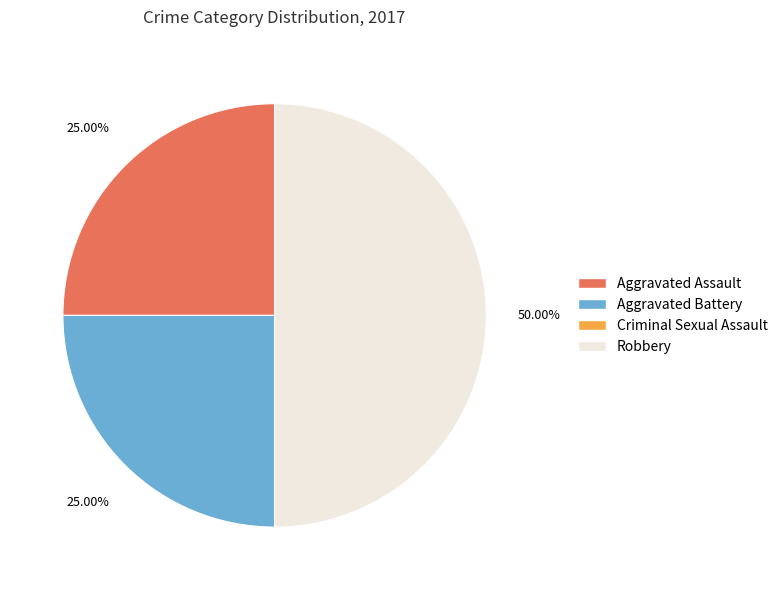

Does Aggravated Assault account for over 50% of the chart?

No